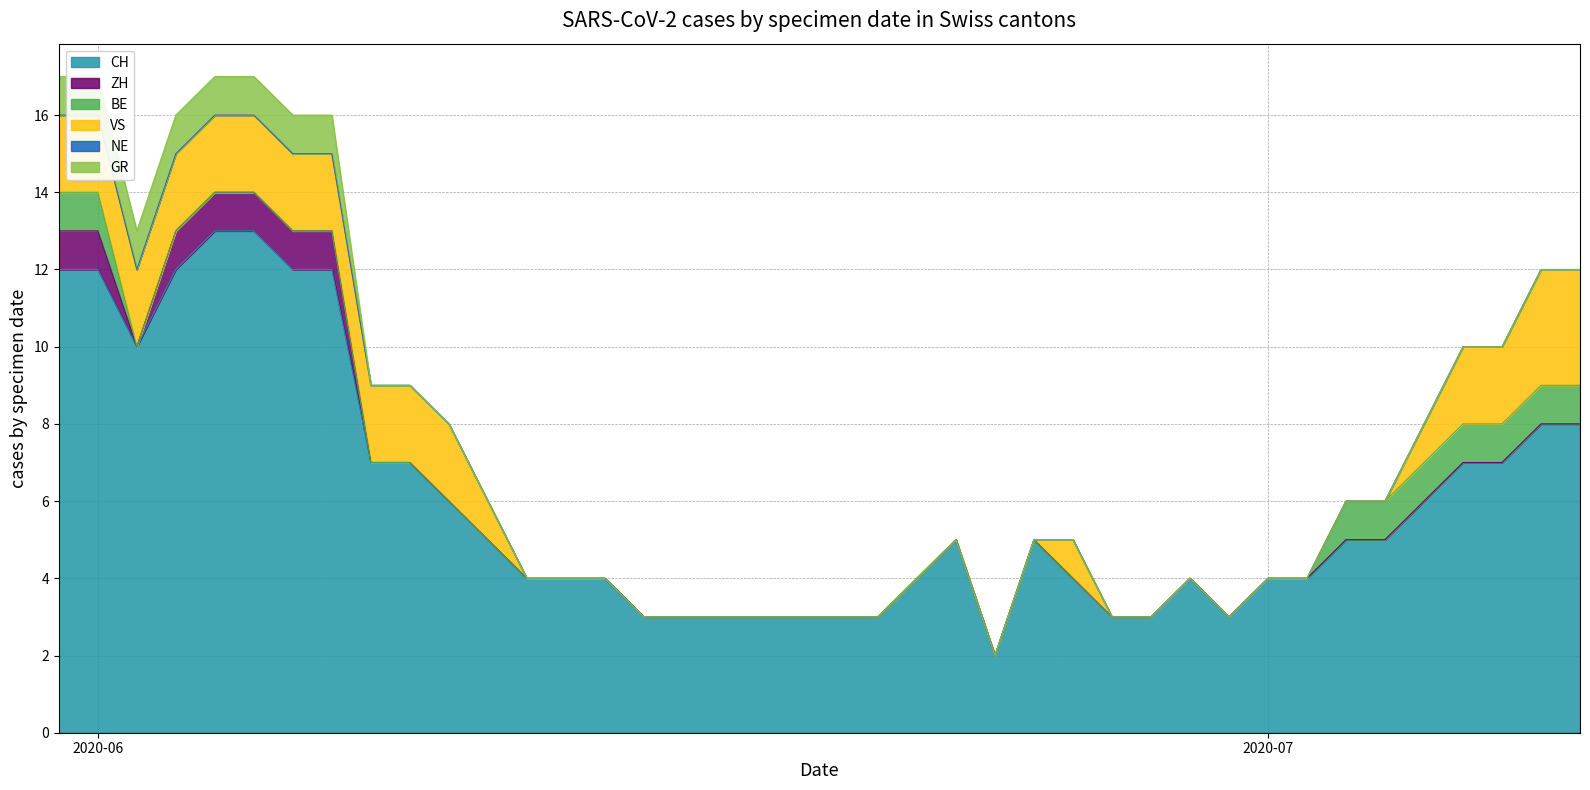

Reading right to left, extract all data points from this chart.

CH: 2020-07-09=8	2020-07-08=8	2020-07-07=7	2020-07-06=7	2020-07-05=6	2020-07-04=5	2020-07-03=5	2020-07-02=4	2020-07-01=4	2020-06-30=3	2020-06-29=4	2020-06-28=3	2020-06-27=3	2020-06-26=4	2020-06-25=5	2020-06-24=2	2020-06-23=5	2020-06-22=4	2020-06-21=3	2020-06-20=3	2020-06-19=3	2020-06-18=3	2020-06-17=3	2020-06-16=3	2020-06-15=3	2020-06-14=4	2020-06-13=4	2020-06-12=4	2020-06-11=5	2020-06-10=6	2020-06-09=7	2020-06-08=7	2020-06-07=12	2020-06-06=12	2020-06-05=13	2020-06-04=13	2020-06-03=12	2020-06-02=10	2020-06-01=12	2020-05-31=12
ZH: 2020-07-09=0	2020-07-08=0	2020-07-07=0	2020-07-06=0	2020-07-05=0	2020-07-04=0	2020-07-03=0	2020-07-02=0	2020-07-01=0	2020-06-30=0	2020-06-29=0	2020-06-28=0	2020-06-27=0	2020-06-26=0	2020-06-25=0	2020-06-24=0	2020-06-23=0	2020-06-22=0	2020-06-21=0	2020-06-20=0	2020-06-19=0	2020-06-18=0	2020-06-17=0	2020-06-16=0	2020-06-15=0	2020-06-14=0	2020-06-13=0	2020-06-12=0	2020-06-11=0	2020-06-10=0	2020-06-09=0	2020-06-08=0	2020-06-07=1	2020-06-06=1	2020-06-05=1	2020-06-04=1	2020-06-03=1	2020-06-02=0	2020-06-01=1	2020-05-31=1
BE: 2020-07-09=1	2020-07-08=1	2020-07-07=1	2020-07-06=1	2020-07-05=1	2020-07-04=1	2020-07-03=1	2020-07-02=0	2020-07-01=0	2020-06-30=0	2020-06-29=0	2020-06-28=0	2020-06-27=0	2020-06-26=0	2020-06-25=0	2020-06-24=0	2020-06-23=0	2020-06-22=0	2020-06-21=0	2020-06-20=0	2020-06-19=0	2020-06-18=0	2020-06-17=0	2020-06-16=0	2020-06-15=0	2020-06-14=0	2020-06-13=0	2020-06-12=0	2020-06-11=0	2020-06-10=0	2020-06-09=0	2020-06-08=0	2020-06-07=0	2020-06-06=0	2020-06-05=0	2020-06-04=0	2020-06-03=0	2020-06-02=0	2020-06-01=1	2020-05-31=1
VS: 2020-07-09=3	2020-07-08=3	2020-07-07=2	2020-07-06=2	2020-07-05=1	2020-07-04=0	2020-07-03=0	2020-07-02=0	2020-07-01=0	2020-06-30=0	2020-06-29=0	2020-06-28=0	2020-06-27=0	2020-06-26=1	2020-06-25=0	2020-06-24=0	2020-06-23=0	2020-06-22=0	2020-06-21=0	2020-06-20=0	2020-06-19=0	2020-06-18=0	2020-06-17=0	2020-06-16=0	2020-06-15=0	2020-06-14=0	2020-06-13=0	2020-06-12=0	2020-06-11=1	2020-06-10=2	2020-06-09=2	2020-06-08=2	2020-06-07=2	2020-06-06=2	2020-06-05=2	2020-06-04=2	2020-06-03=2	2020-06-02=2	2020-06-01=2	2020-05-31=2
NE: 2020-07-09=0	2020-07-08=0	2020-07-07=0	2020-07-06=0	2020-07-05=0	2020-07-04=0	2020-07-03=0	2020-07-02=0	2020-07-01=0	2020-06-30=0	2020-06-29=0	2020-06-28=0	2020-06-27=0	2020-06-26=0	2020-06-25=0	2020-06-24=0	2020-06-23=0	2020-06-22=0	2020-06-21=0	2020-06-20=0	2020-06-19=0	2020-06-18=0	2020-06-17=0	2020-06-16=0	2020-06-15=0	2020-06-14=0	2020-06-13=0	2020-06-12=0	2020-06-11=0	2020-06-10=0	2020-06-09=0	2020-06-08=0	2020-06-07=0	2020-06-06=0	2020-06-05=0	2020-06-04=0	2020-06-03=0	2020-06-02=0	2020-06-01=0	2020-05-31=0
GR: 2020-07-09=0	2020-07-08=0	2020-07-07=0	2020-07-06=0	2020-07-05=0	2020-07-04=0	2020-07-03=0	2020-07-02=0	2020-07-01=0	2020-06-30=0	2020-06-29=0	2020-06-28=0	2020-06-27=0	2020-06-26=0	2020-06-25=0	2020-06-24=0	2020-06-23=0	2020-06-22=0	2020-06-21=0	2020-06-20=0	2020-06-19=0	2020-06-18=0	2020-06-17=0	2020-06-16=0	2020-06-15=0	2020-06-14=0	2020-06-13=0	2020-06-12=0	2020-06-11=0	2020-06-10=0	2020-06-09=0	2020-06-08=0	2020-06-07=1	2020-06-06=1	2020-06-05=1	2020-06-04=1	2020-06-03=1	2020-06-02=1	2020-06-01=1	2020-05-31=1